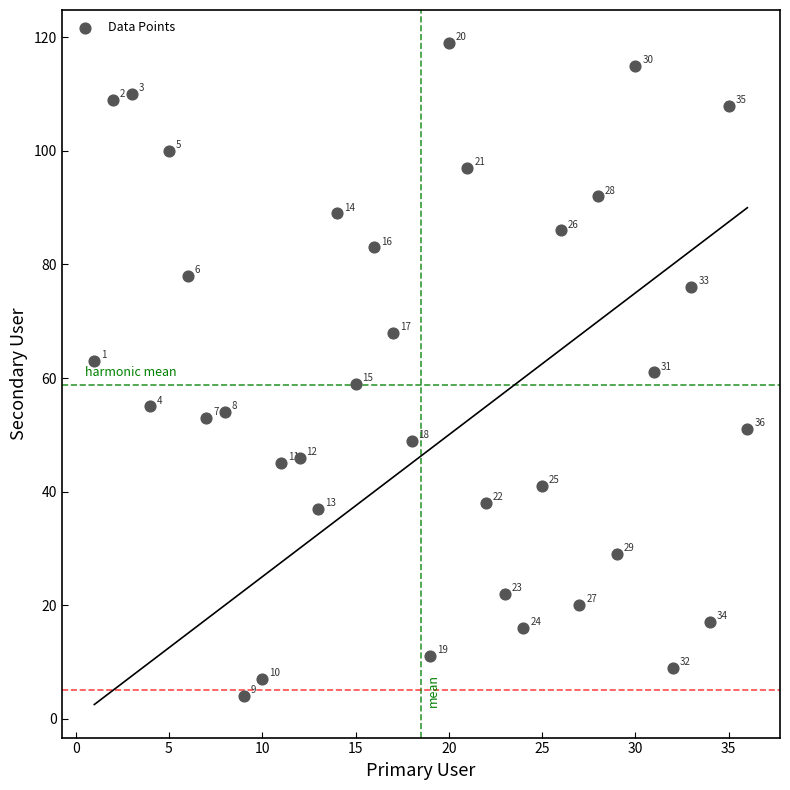

What is the range of X values (max minus min)?

35